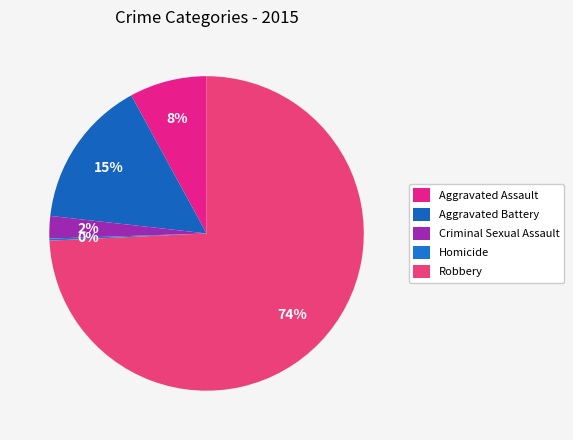

To the nearest percent, what percentage of the pie is Robbery?

74%